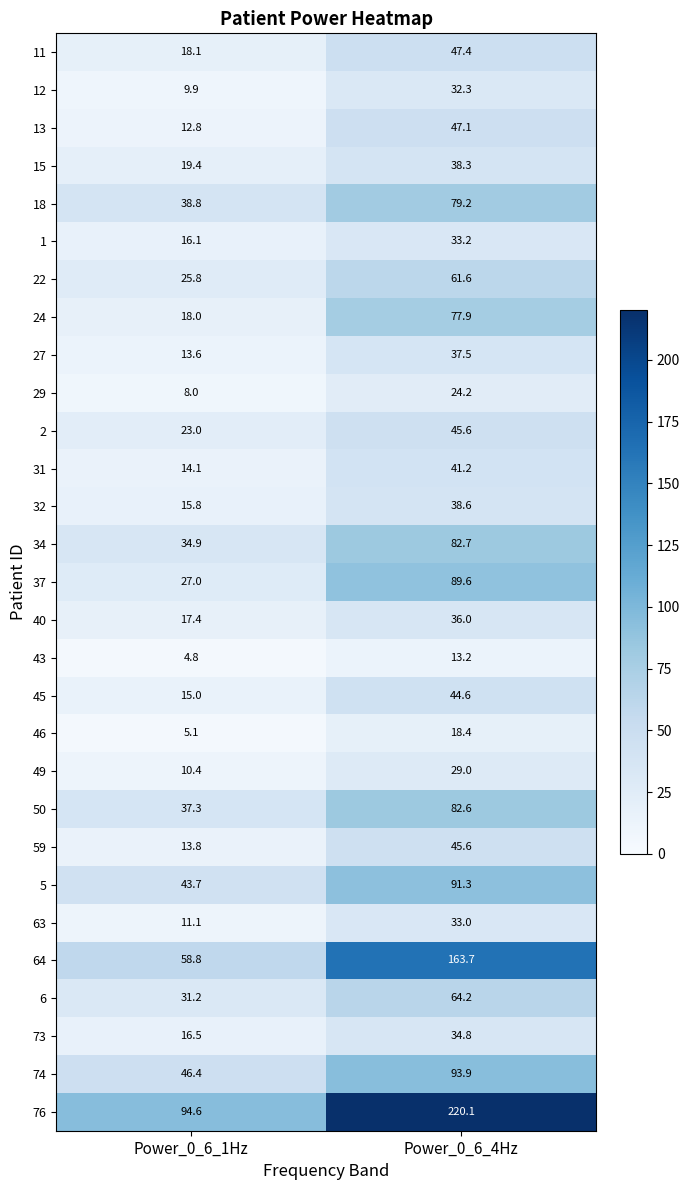

Is it true that 34 equals 23.7 at Power_0_6_1Hz?

False